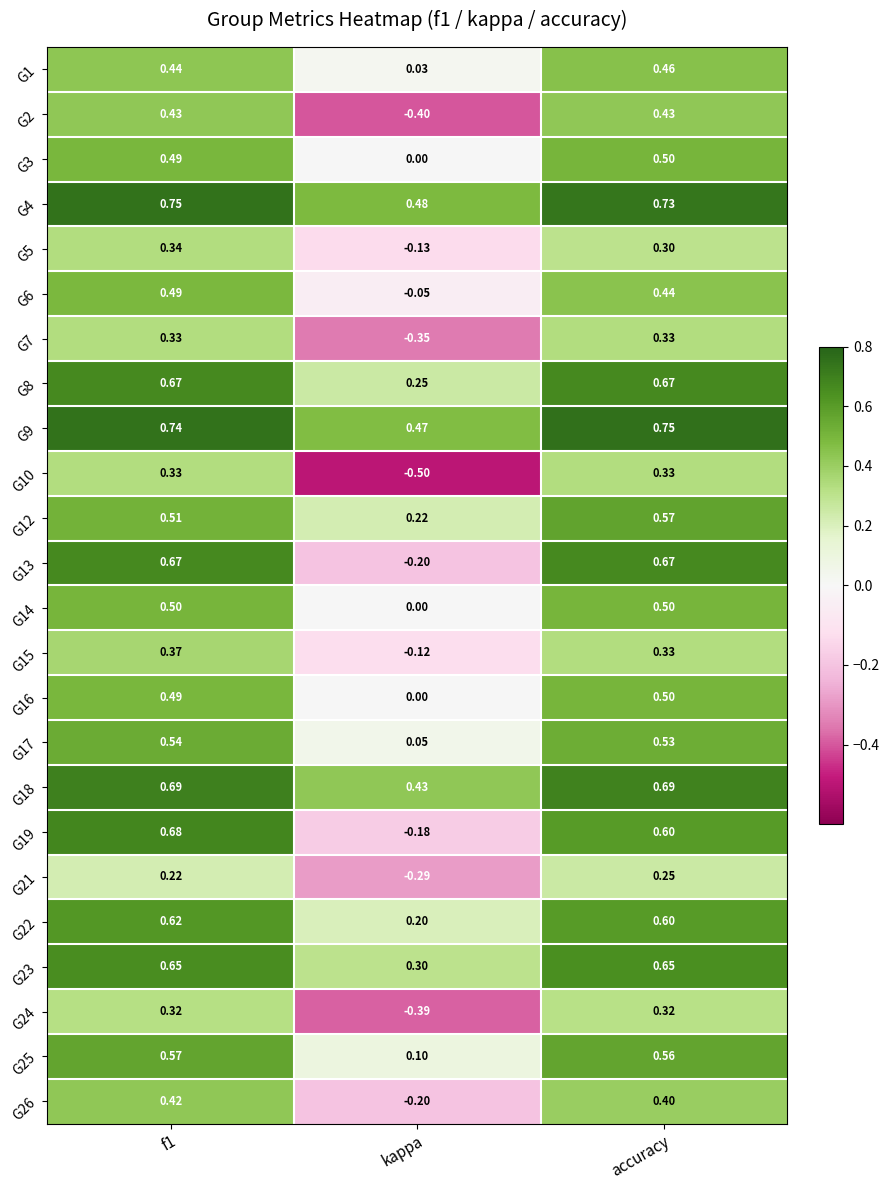

At how many categories does at least one series exceed 0?

3